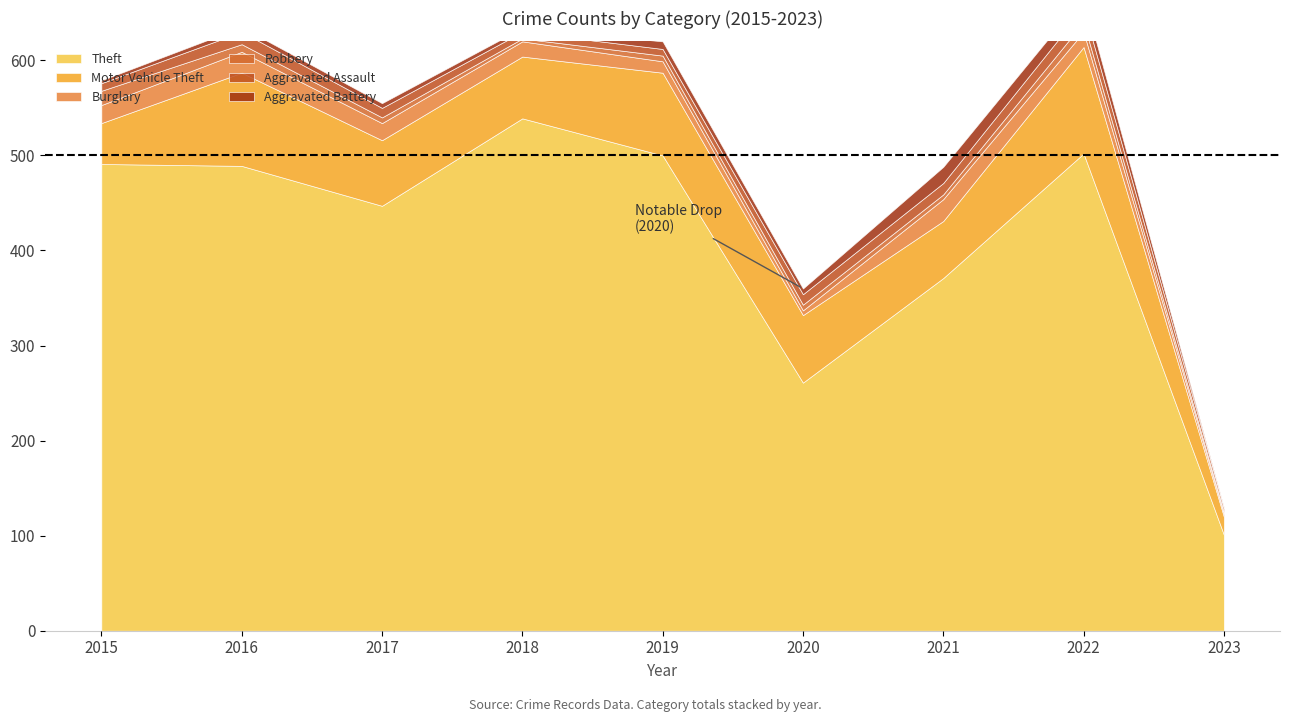

What is the difference between the highest and lowest values at 2022?

492